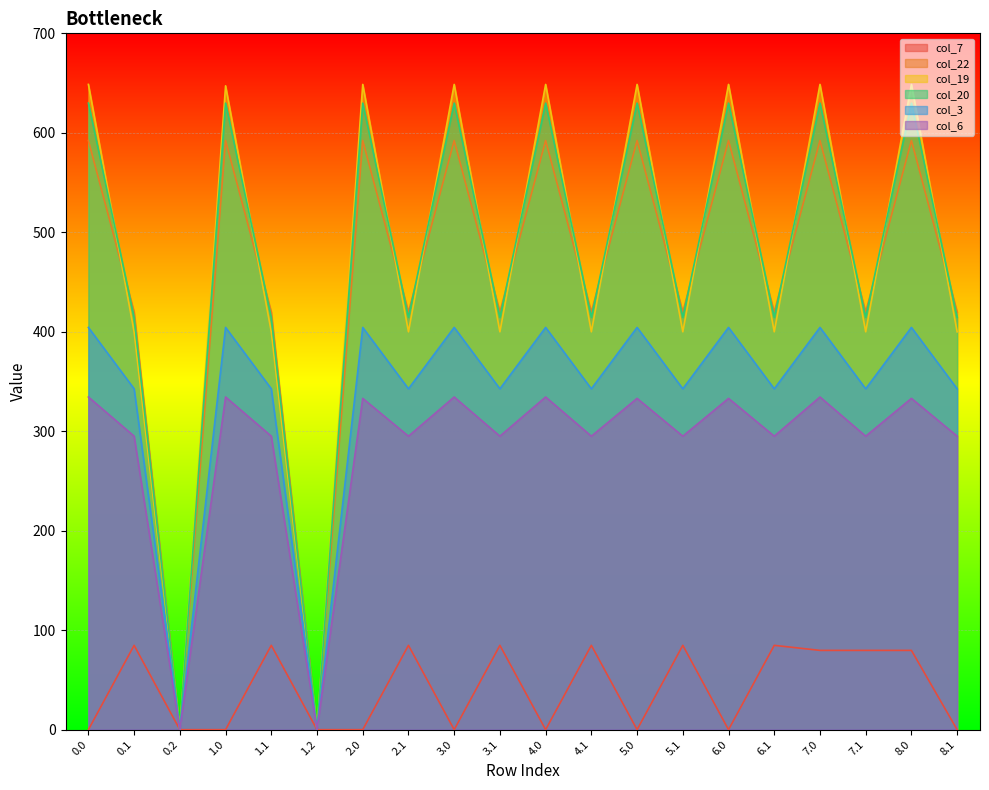

How many interior local valleys does the col_22 series have?

8